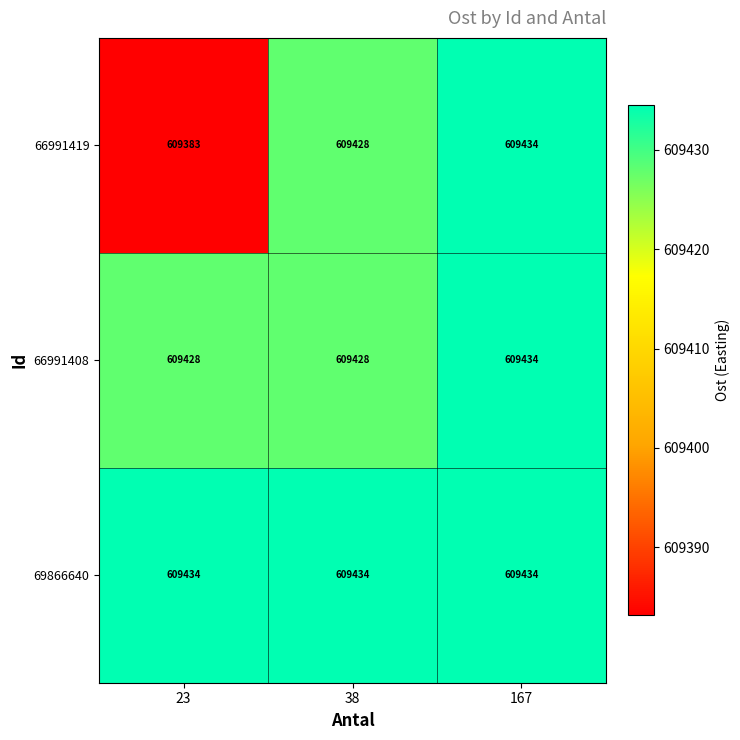

How many distinct data groups are displayed?

3